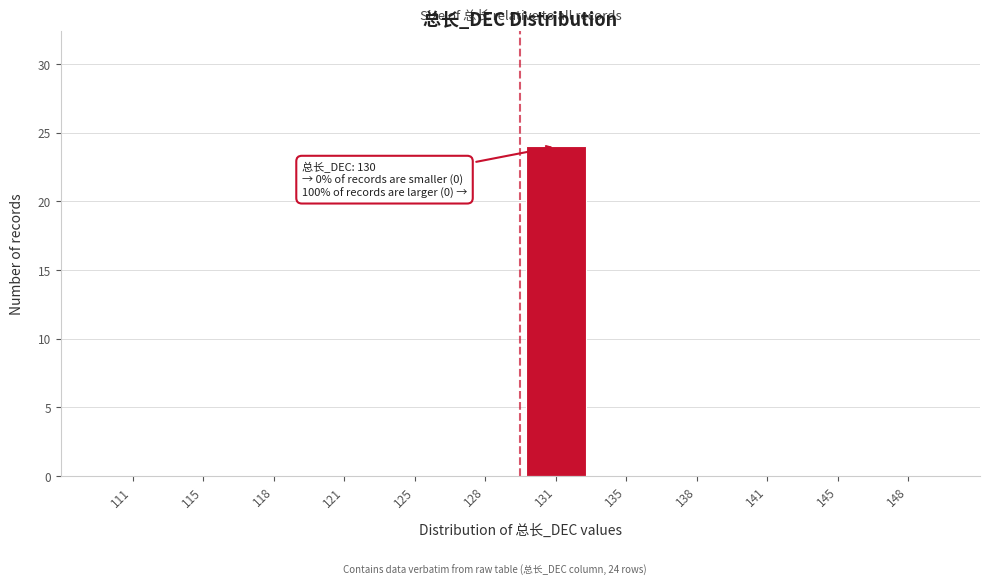

Reading left to right, list all the values displayed in this chart.

111=0	115=0	118=0	121=0	125=0	128=0	131=24	135=0	138=0	141=0	145=0	148=0